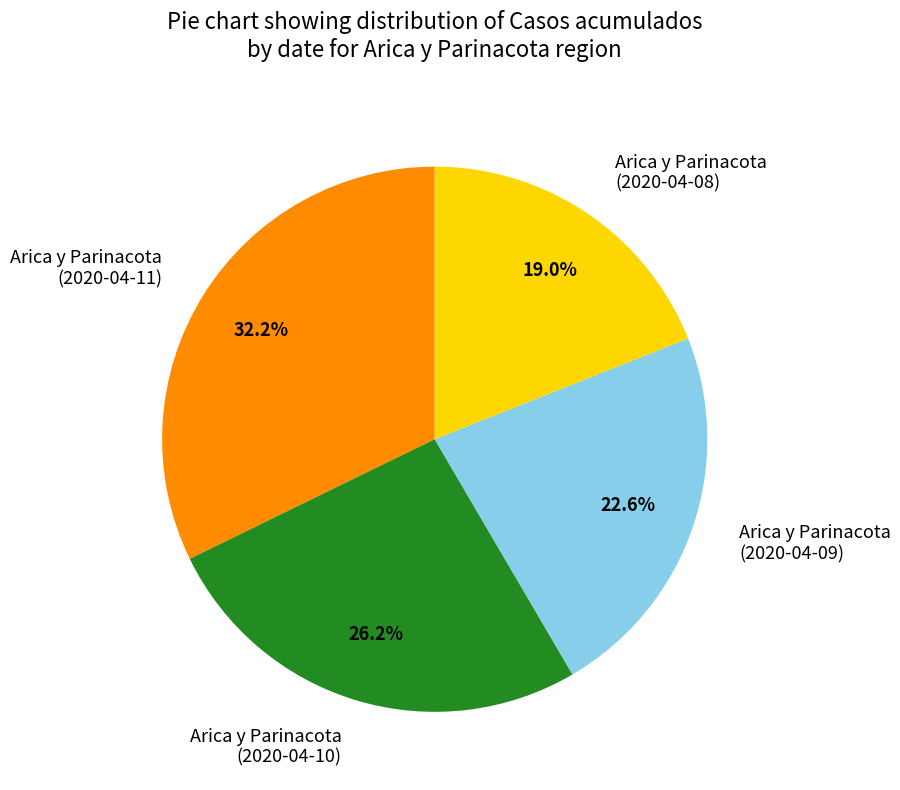

Rank the categories by value from highest to lowest.

Arica y Parinacota (2020-04-11), Arica y Parinacota (2020-04-10), Arica y Parinacota (2020-04-09), Arica y Parinacota (2020-04-08)